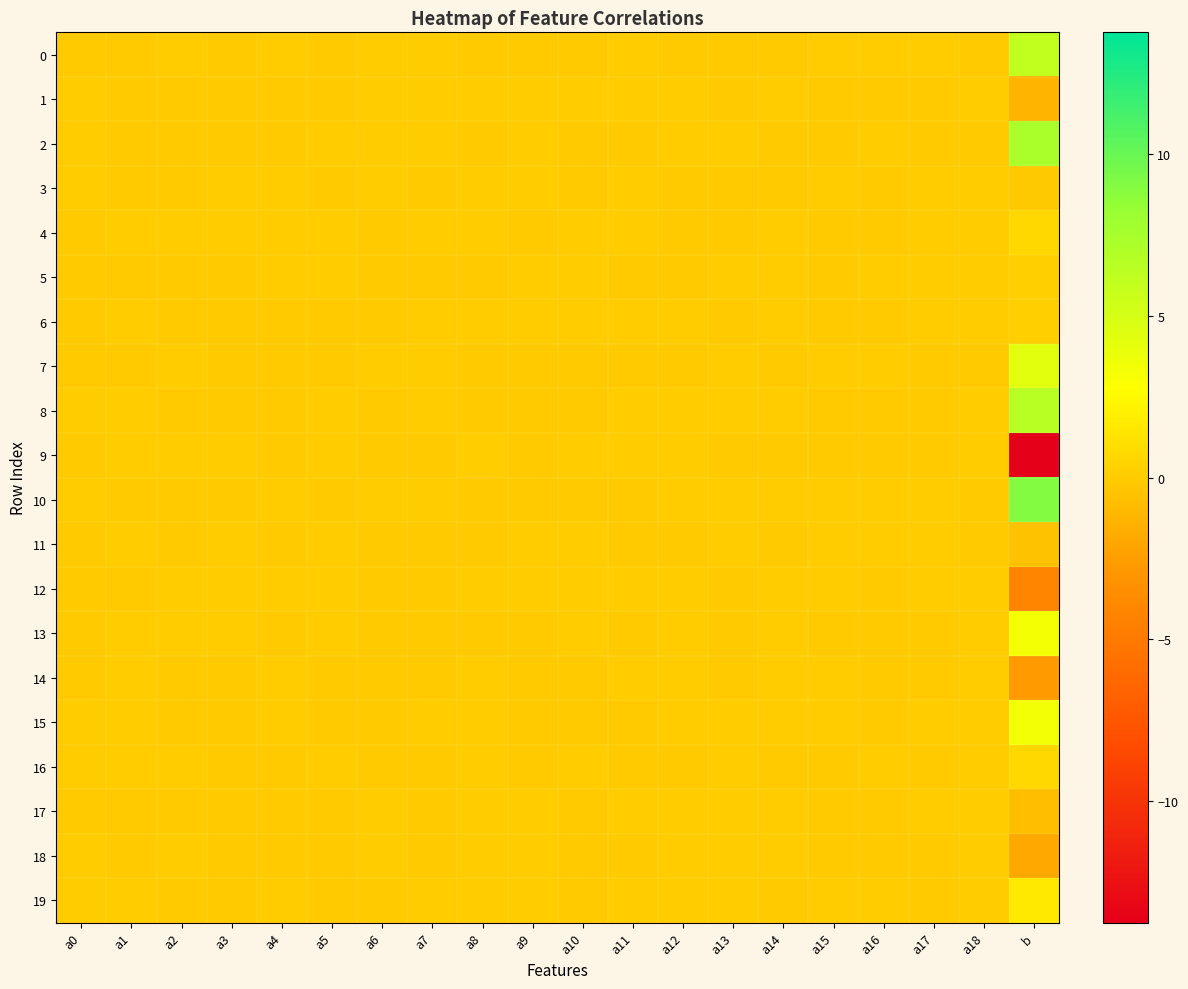

Reading left to right, extract all data points from this chart.

0: a0=-0.0	a1=-0.0	a2=0.0	a3=-0.0	a4=0.0	a5=-0.0	a6=0.0	a7=0.0	a8=-0.0	a9=-0.0	a10=-0.0	a11=0.0	a12=-0.0	a13=-0.0	a14=-0.0	a15=0.0	a16=0.0	a17=0.0	a18=-0.0	b=6.1
1: a0=0.0	a1=-0.0	a2=-0.0	a3=-0.0	a4=-0.0	a5=-0.0	a6=0.0	a7=0.0	a8=0.0	a9=0.0	a10=0.0	a11=0.0	a12=0.0	a13=-0.0	a14=0.0	a15=-0.0	a16=-0.0	a17=-0.0	a18=0.0	b=-1.3
2: a0=0.0	a1=-0.0	a2=-0.0	a3=-0.0	a4=-0.0	a5=0.0	a6=0.0	a7=0.0	a8=-0.0	a9=0.0	a10=-0.0	a11=-0.0	a12=0.0	a13=0.0	a14=-0.0	a15=-0.0	a16=0.0	a17=-0.0	a18=-0.0	b=7.3
3: a0=0.0	a1=-0.0	a2=-0.0	a3=0.0	a4=0.0	a5=-0.0	a6=0.0	a7=-0.0	a8=0.0	a9=0.0	a10=-0.0	a11=0.0	a12=-0.0	a13=-0.0	a14=-0.0	a15=0.0	a16=-0.0	a17=0.0	a18=0.0	b=-0.1
4: a0=-0.0	a1=0.0	a2=0.0	a3=0.0	a4=0.0	a5=0.0	a6=-0.0	a7=0.0	a8=0.0	a9=-0.0	a10=0.0	a11=0.0	a12=-0.0	a13=-0.0	a14=0.0	a15=-0.0	a16=-0.0	a17=0.0	a18=0.0	b=0.7
5: a0=-0.0	a1=-0.0	a2=-0.0	a3=-0.0	a4=0.0	a5=0.0	a6=-0.0	a7=-0.0	a8=-0.0	a9=0.0	a10=0.0	a11=-0.0	a12=-0.0	a13=0.0	a14=0.0	a15=-0.0	a16=0.0	a17=0.0	a18=0.0	b=0.2
6: a0=-0.0	a1=0.0	a2=-0.0	a3=-0.0	a4=-0.0	a5=-0.0	a6=-0.0	a7=0.0	a8=0.0	a9=0.0	a10=0.0	a11=0.0	a12=0.0	a13=-0.0	a14=0.0	a15=-0.0	a16=-0.0	a17=0.0	a18=0.0	b=0.2
7: a0=-0.0	a1=-0.0	a2=0.0	a3=-0.0	a4=-0.0	a5=-0.0	a6=0.0	a7=0.0	a8=-0.0	a9=-0.0	a10=-0.0	a11=-0.0	a12=-0.0	a13=0.0	a14=-0.0	a15=0.0	a16=0.0	a17=-0.0	a18=-0.0	b=4.3
8: a0=0.0	a1=0.0	a2=-0.0	a3=-0.0	a4=-0.0	a5=0.0	a6=-0.0	a7=0.0	a8=-0.0	a9=-0.0	a10=-0.0	a11=0.0	a12=0.0	a13=0.0	a14=0.0	a15=-0.0	a16=-0.0	a17=-0.0	a18=0.0	b=6.5
9: a0=-0.0	a1=0.0	a2=0.0	a3=0.0	a4=-0.0	a5=0.0	a6=-0.0	a7=-0.0	a8=0.1	a9=-0.0	a10=0.0	a11=0.0	a12=0.0	a13=-0.0	a14=-0.0	a15=-0.0	a16=-0.0	a17=-0.0	a18=0.0	b=-13.8
10: a0=0.0	a1=-0.0	a2=-0.0	a3=-0.0	a4=0.0	a5=-0.0	a6=0.0	a7=0.0	a8=-0.1	a9=-0.0	a10=-0.0	a11=-0.0	a12=0.0	a13=0.0	a14=0.0	a15=0.0	a16=0.0	a17=0.0	a18=-0.0	b=9.0
11: a0=-0.0	a1=0.0	a2=-0.0	a3=0.0	a4=-0.0	a5=0.0	a6=-0.0	a7=-0.0	a8=-0.0	a9=0.0	a10=0.0	a11=-0.0	a12=-0.0	a13=0.0	a14=-0.0	a15=0.0	a16=0.0	a17=0.0	a18=-0.0	b=-0.5
12: a0=-0.0	a1=-0.0	a2=0.0	a3=0.0	a4=0.0	a5=0.0	a6=-0.0	a7=-0.0	a8=0.0	a9=0.0	a10=0.0	a11=0.0	a12=0.0	a13=-0.0	a14=0.0	a15=0.0	a16=-0.0	a17=0.0	a18=0.0	b=-4.2
13: a0=-0.0	a1=0.0	a2=0.0	a3=0.0	a4=-0.0	a5=0.0	a6=-0.0	a7=-0.0	a8=-0.0	a9=-0.0	a10=0.0	a11=-0.0	a12=0.0	a13=-0.0	a14=0.0	a15=-0.0	a16=-0.0	a17=-0.0	a18=0.0	b=3.2
14: a0=-0.0	a1=0.0	a2=-0.0	a3=-0.0	a4=0.0	a5=-0.0	a6=-0.0	a7=-0.0	a8=0.0	a9=-0.0	a10=-0.0	a11=0.0	a12=0.0	a13=-0.0	a14=0.0	a15=0.0	a16=-0.0	a17=-0.0	a18=0.0	b=-2.6
15: a0=0.0	a1=0.0	a2=-0.0	a3=-0.0	a4=0.0	a5=-0.0	a6=-0.0	a7=0.0	a8=0.0	a9=-0.0	a10=-0.0	a11=-0.0	a12=0.0	a13=0.0	a14=0.0	a15=0.0	a16=-0.0	a17=0.0	a18=0.0	b=3.4
16: a0=0.0	a1=0.0	a2=0.0	a3=-0.0	a4=-0.0	a5=0.0	a6=-0.0	a7=-0.0	a8=0.0	a9=-0.0	a10=0.0	a11=-0.0	a12=-0.0	a13=0.0	a14=-0.0	a15=-0.0	a16=0.0	a17=-0.0	a18=0.0	b=0.7
17: a0=-0.0	a1=-0.0	a2=-0.0	a3=-0.0	a4=-0.0	a5=-0.0	a6=0.0	a7=-0.0	a8=0.0	a9=0.0	a10=-0.0	a11=0.0	a12=0.0	a13=0.0	a14=0.0	a15=-0.0	a16=-0.0	a17=0.0	a18=0.0	b=-0.7
18: a0=0.0	a1=-0.0	a2=0.0	a3=-0.0	a4=-0.0	a5=-0.0	a6=0.0	a7=-0.0	a8=0.0	a9=0.0	a10=-0.0	a11=-0.0	a12=0.0	a13=0.0	a14=0.0	a15=-0.0	a16=-0.0	a17=-0.0	a18=0.0	b=-1.8
19: a0=0.0	a1=0.0	a2=-0.0	a3=-0.0	a4=0.0	a5=-0.0	a6=-0.0	a7=0.0	a8=0.0	a9=0.0	a10=-0.0	a11=0.0	a12=0.0	a13=0.0	a14=-0.0	a15=0.0	a16=0.0	a17=-0.0	a18=0.0	b=1.6